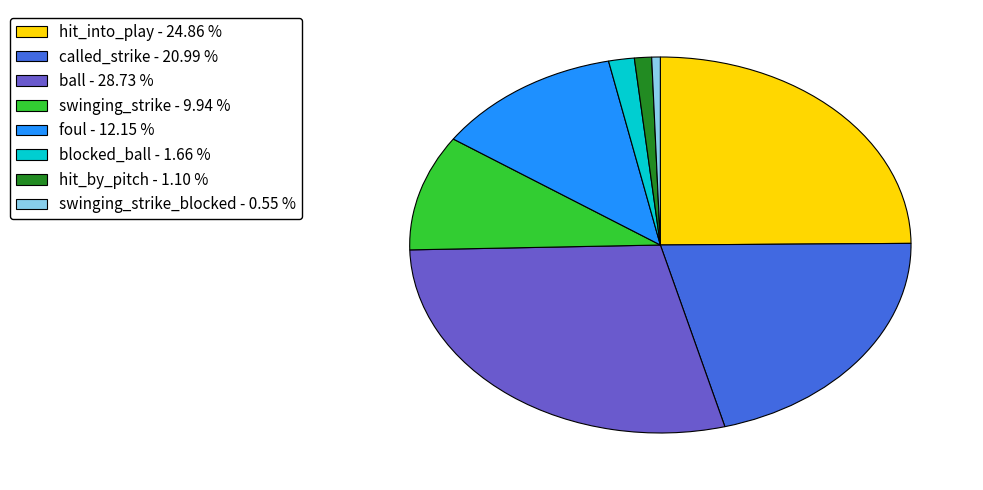

Does any single category account for the majority?

No